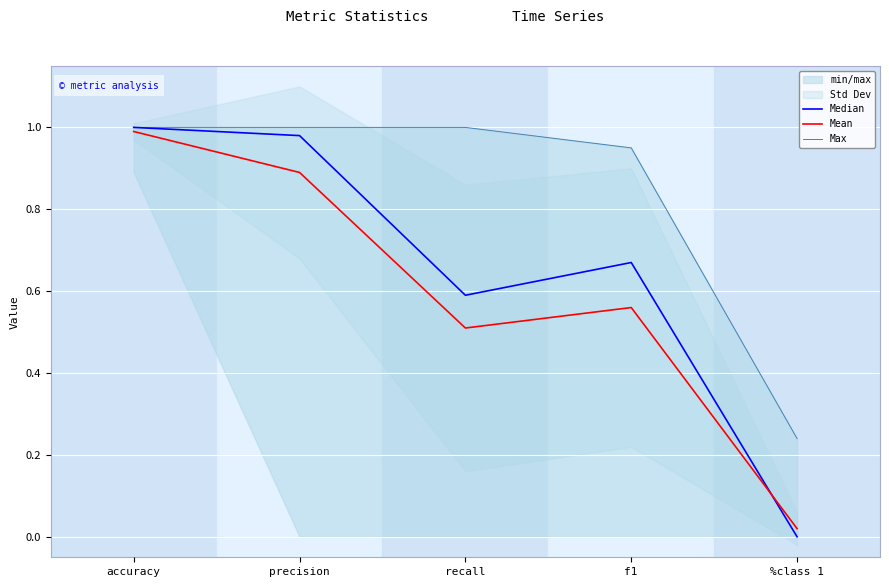

What is the spread (max minus min) of values at recall?

0.5